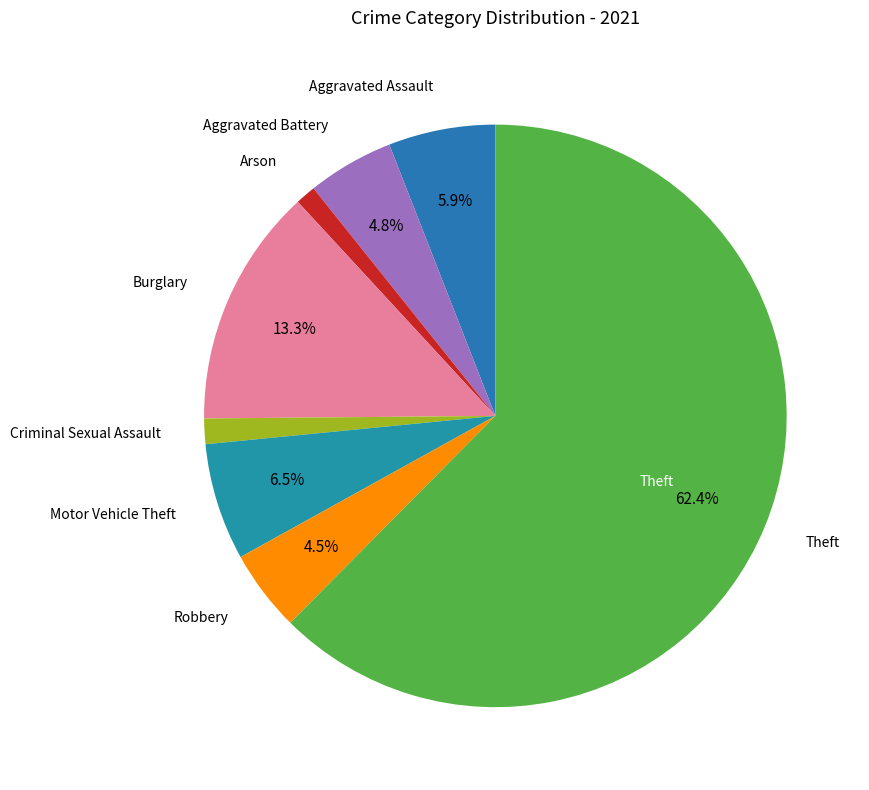

How many slices are in this pie chart?

8